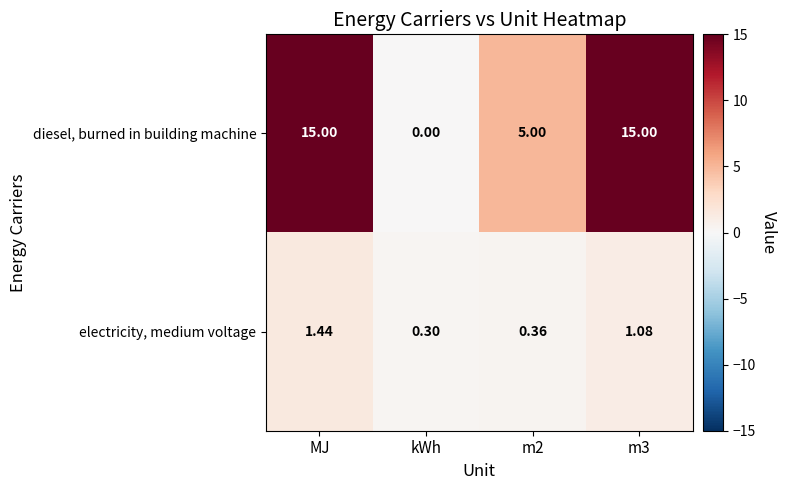

Which category has the lowest value across all series?

kWh